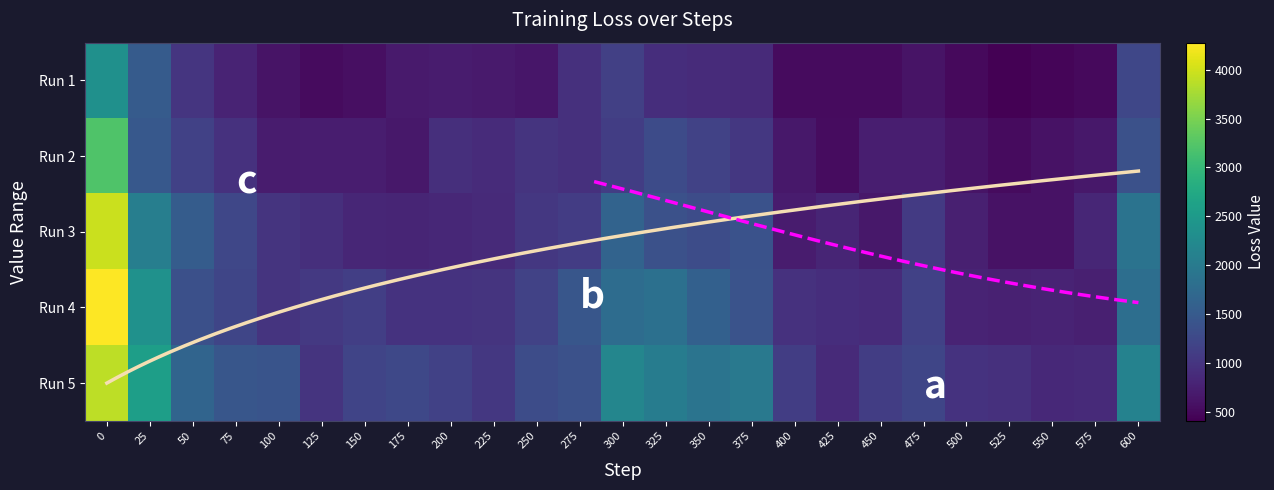

Which series has the largest range (max minus min)?

Run 4